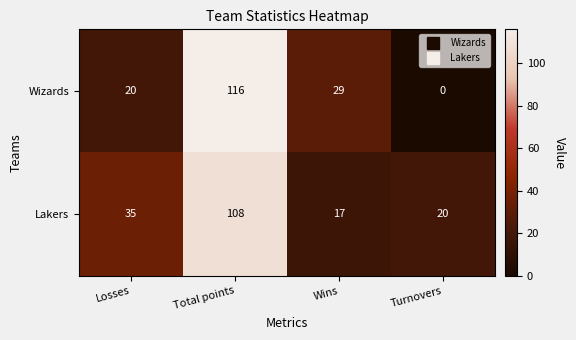

Reading right to left, what are all the values shown in this chart?

Wizards: 0	29	116	20
Lakers: 20	17	108	35